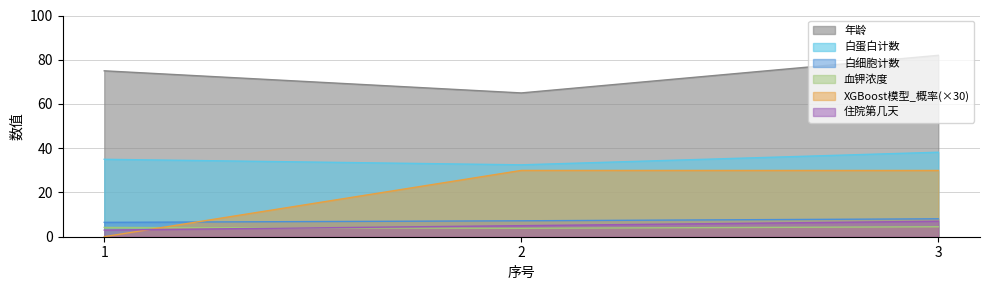

What is the sum of all 白细胞计数 values?

21.8